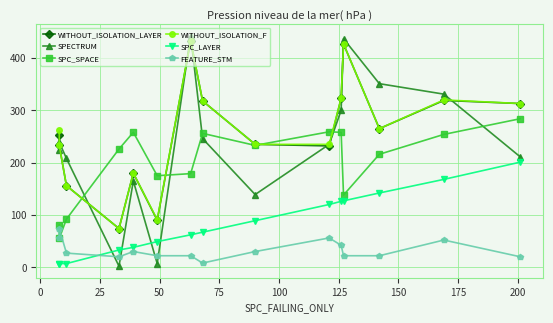

How many intersections are there between WITHOUT_ISOLATION_LAYER and SPECTRUM?

8